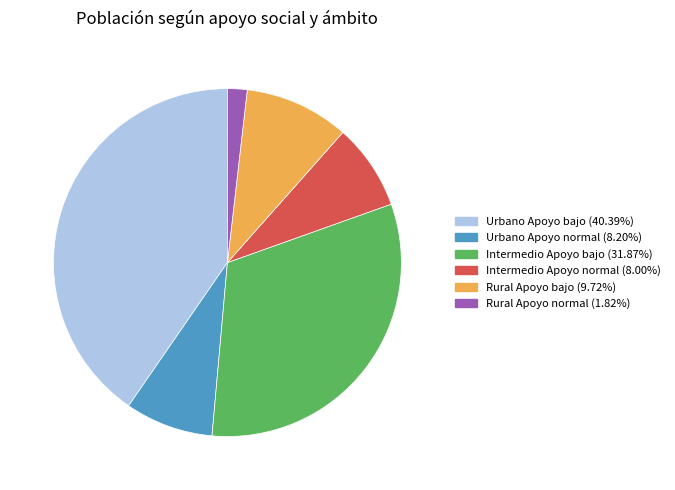

Is Intermedio Apoyo bajo (31.87%) the majority of the pie?

No